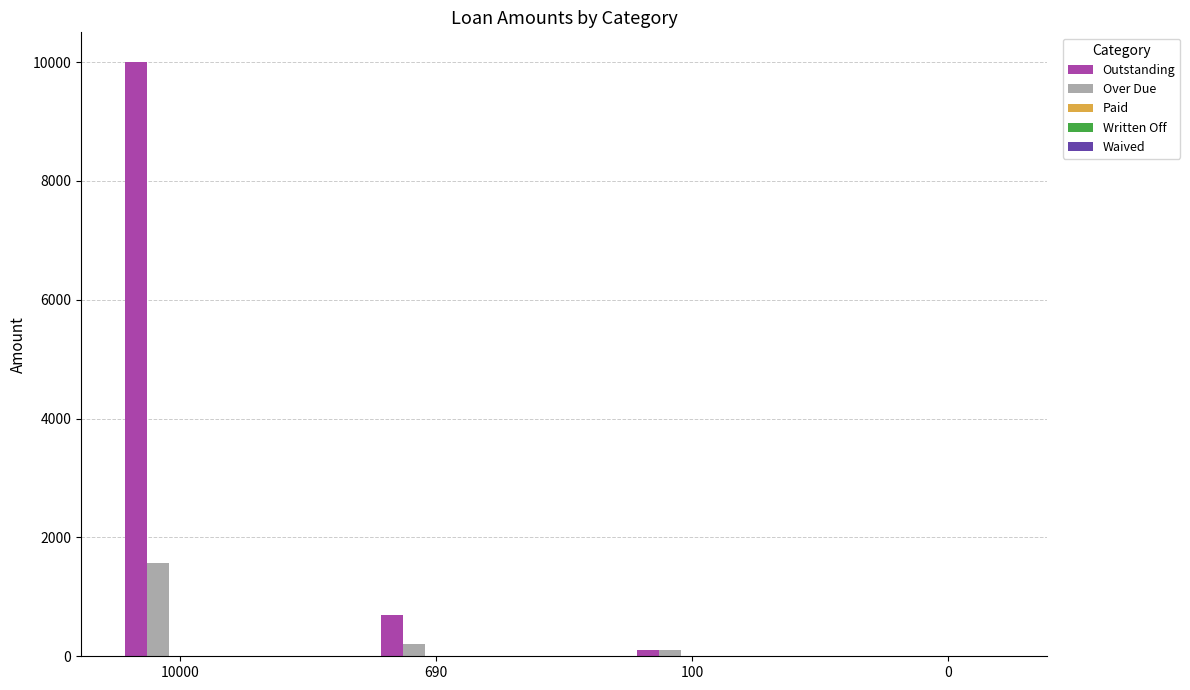

Which series has the largest total across all categories?

Outstanding